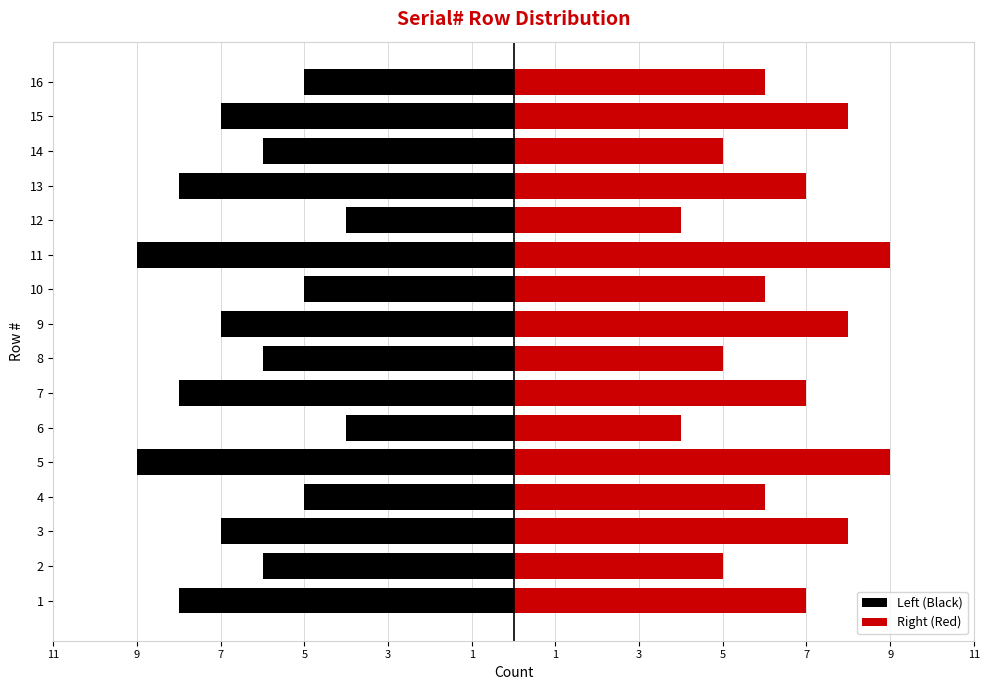

Which series has the largest total across all categories?

Right (Red)